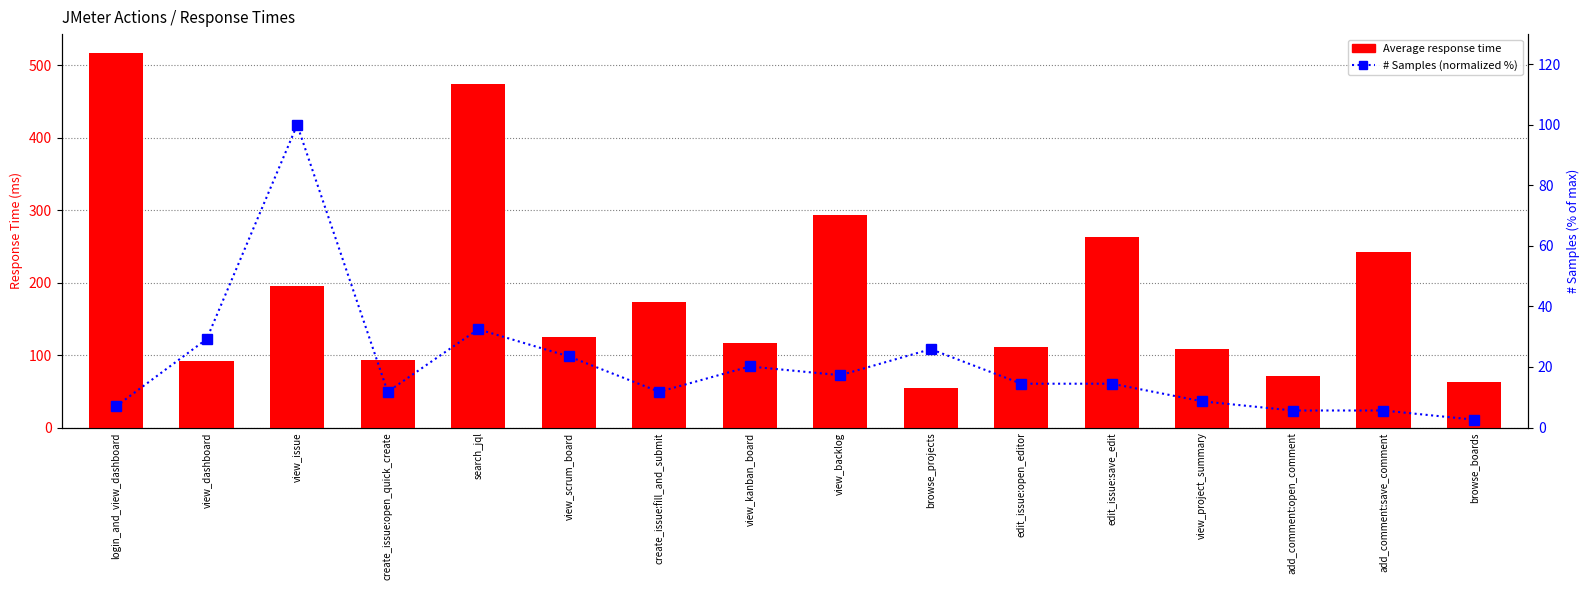

What are all the series names shown in the legend?

Average response time, # Samples (normalized %)